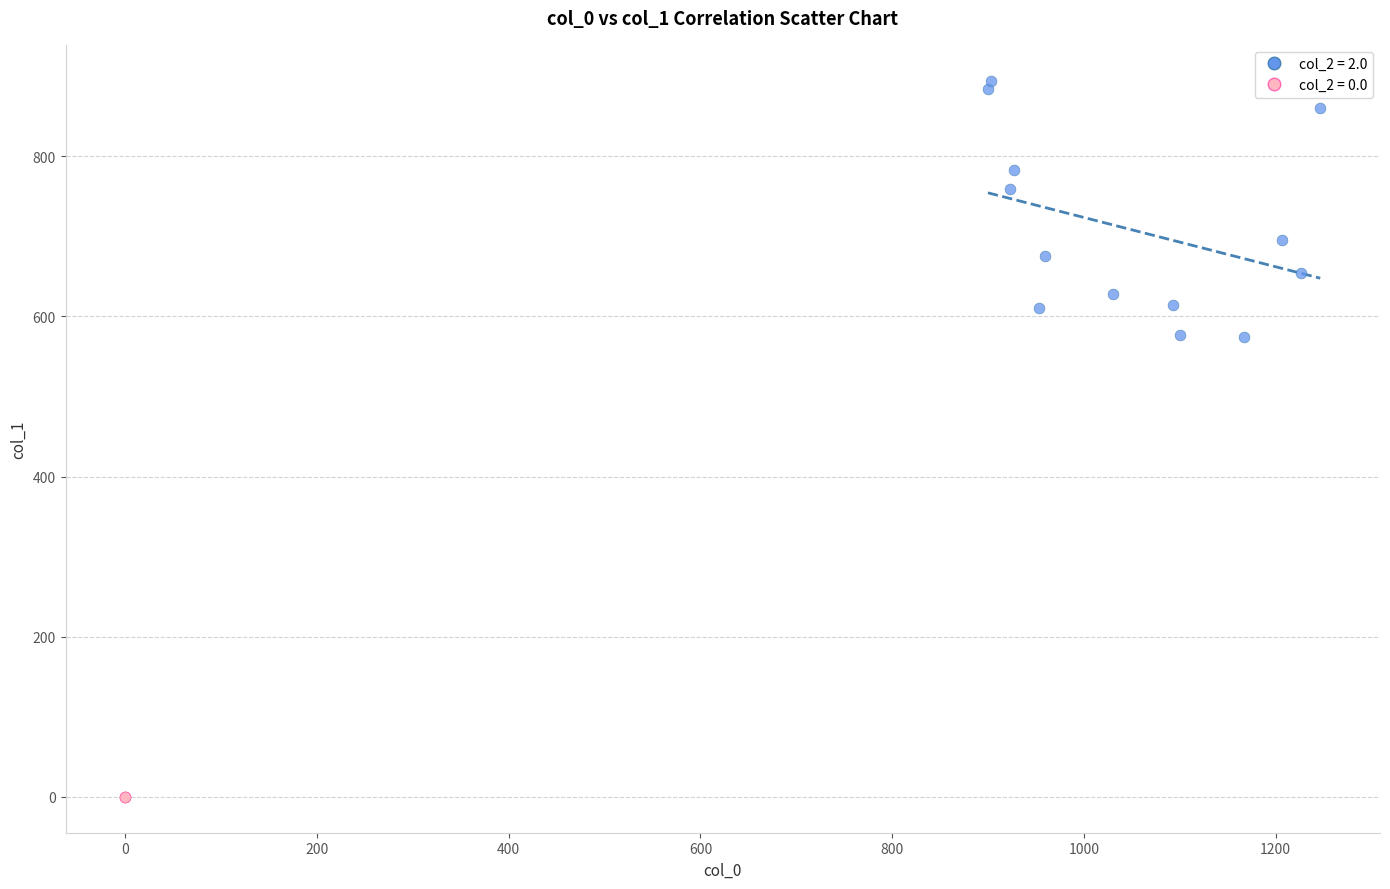

Which series reaches the minimum Y coordinate?

col_2 = 0.0